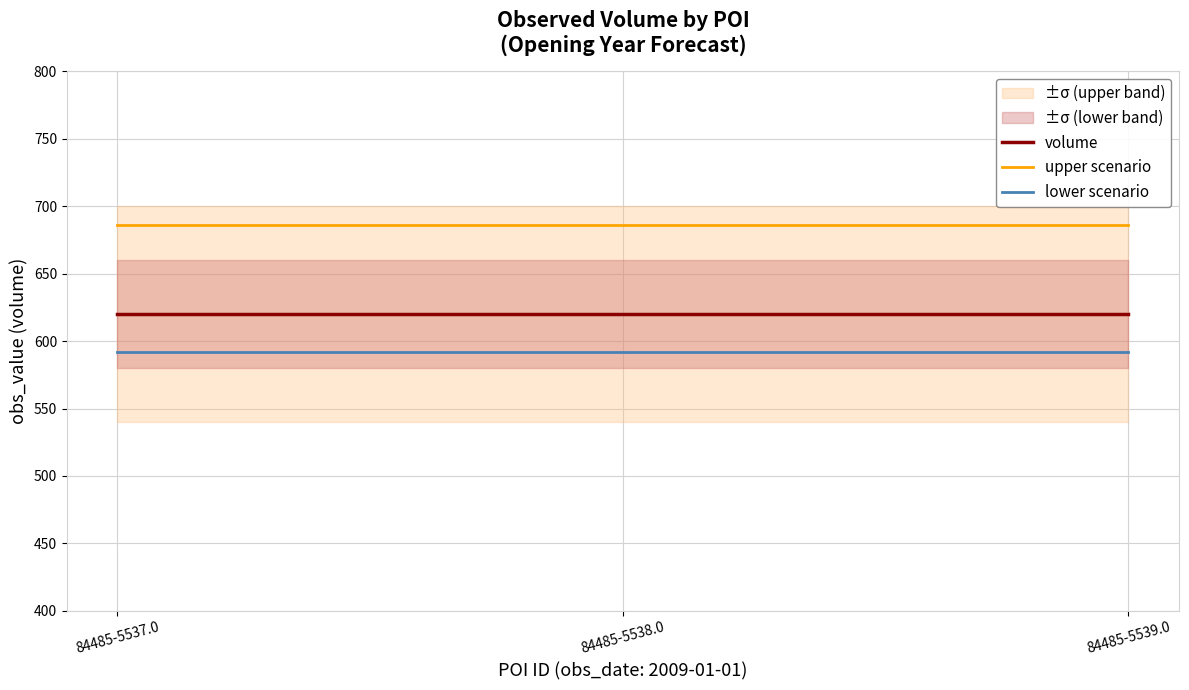

True or false: volume has a value of 1110.1 at 84485-5539.0.

False